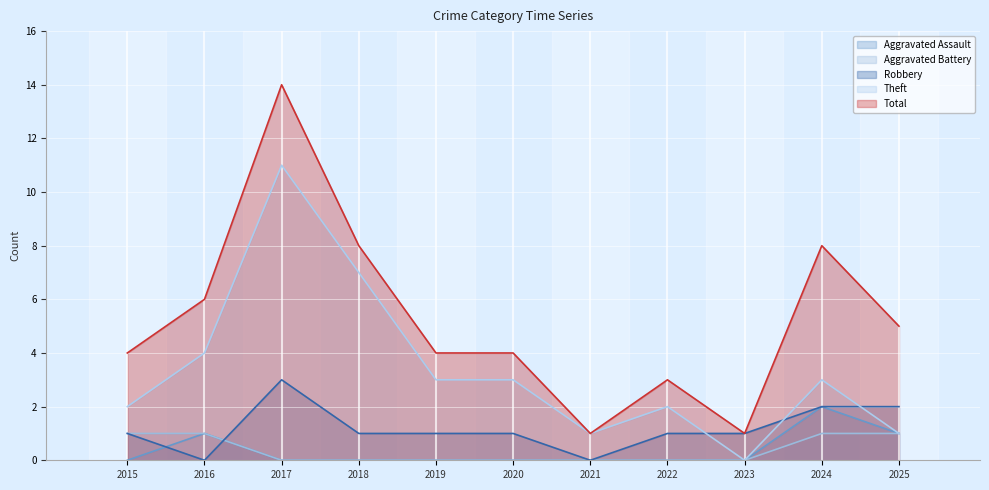

True or false: Theft and Aggravated Assault cross at least once.

False